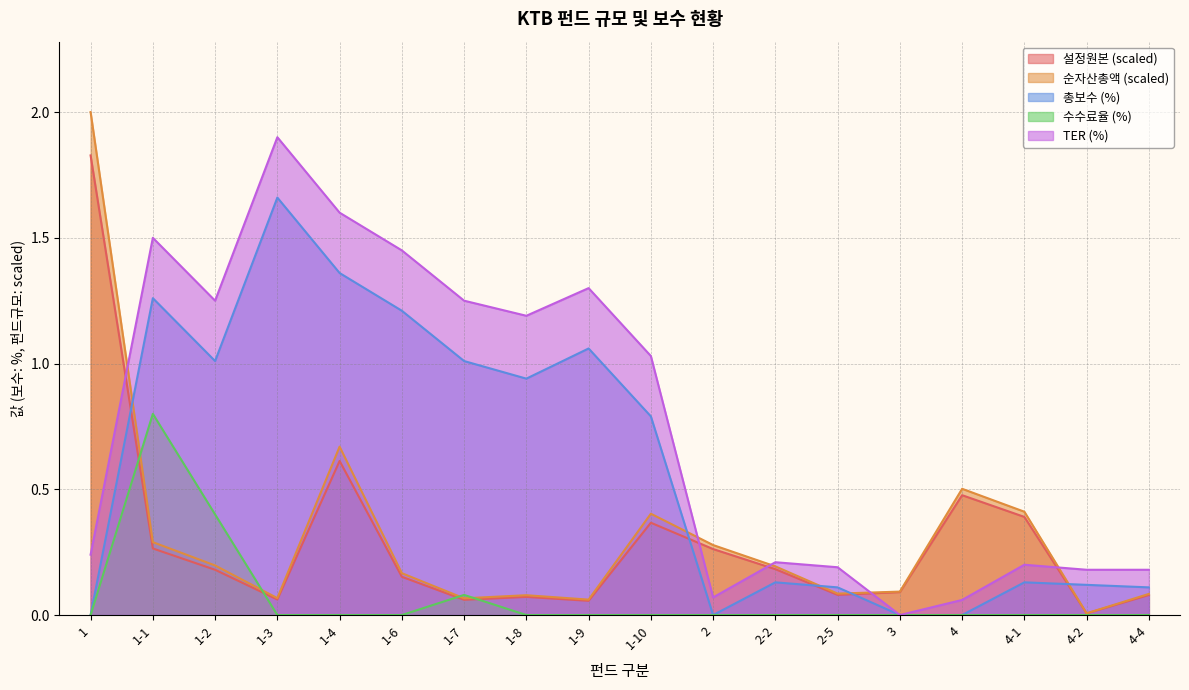

What is the label of the 14th point from the right?

1-4